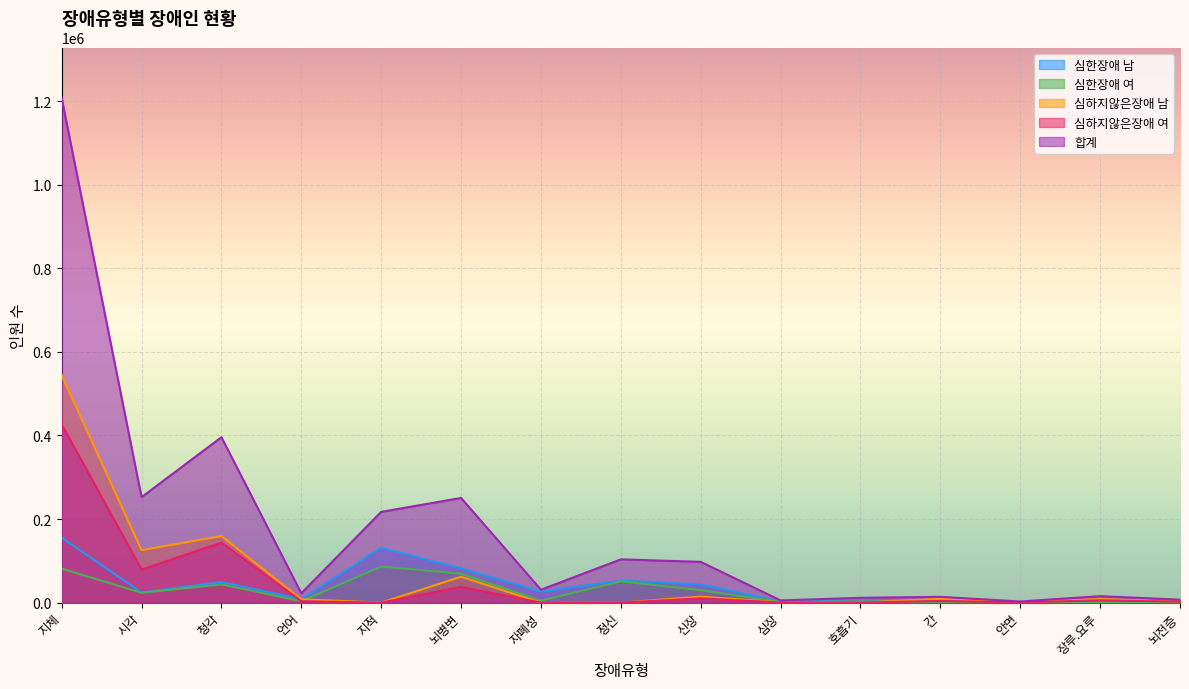

Reading right to left, transcribe all the data shown in this chart.

심한장애 남: 1000	933	812	555	8331	2632	43328	52738	25946	81735	130767	8060	49340	24184	155408
심한장애 여: 830	559	600	224	2887	1516	29835	50787	4856	69092	86341	3240	43611	23532	81286
심하지않은장애 남: 2857	8542	738	9165	196	745	14256	0	0	61968	0	7889	159264	125553	544318
심하지않은장애 여: 2406	5393	527	3864	130	340	10111	0	0	37612	0	3202	143574	79055	426356
합계: 7093	15427	2677	13808	11544	5233	97530	103525	30802	250407	217108	22391	395789	252324	1207368